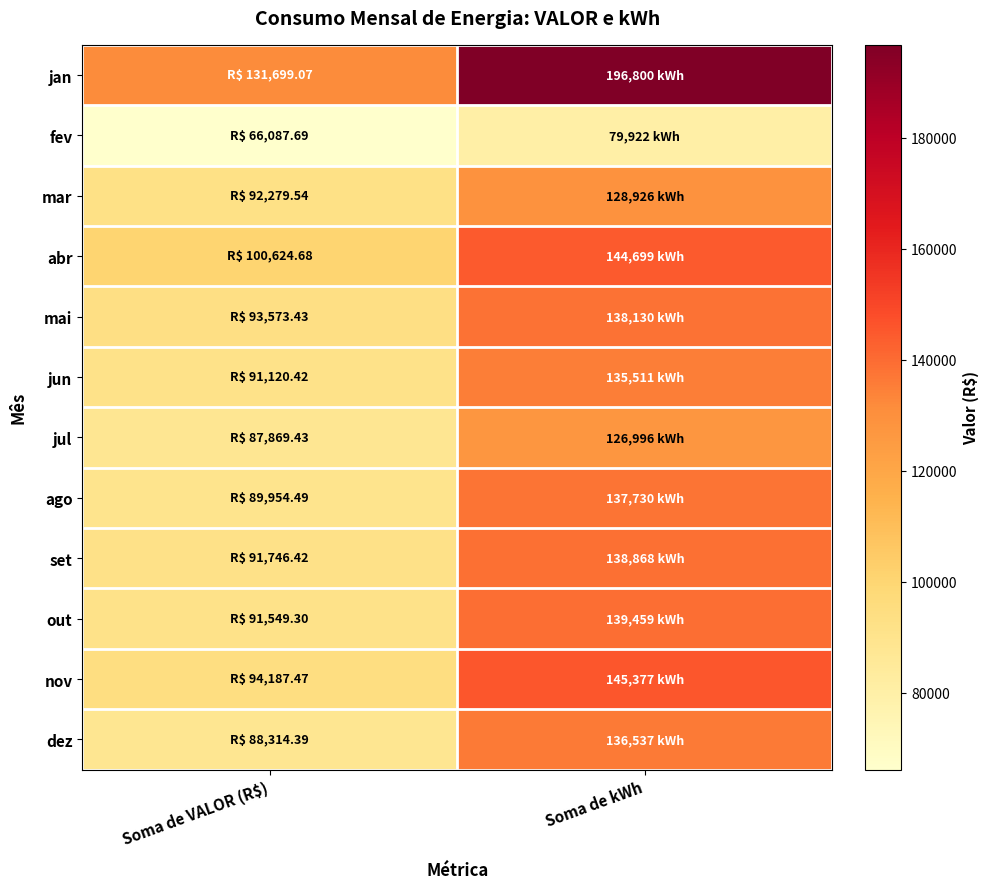

Reading left to right, list all the values displayed in this chart.

jan: Soma de VALOR (R$)=131699.1	Soma de kWh=196800.0
fev: Soma de VALOR (R$)=66087.7	Soma de kWh=79922.0
mar: Soma de VALOR (R$)=92279.5	Soma de kWh=128926.0
abr: Soma de VALOR (R$)=100624.7	Soma de kWh=144699.0
mai: Soma de VALOR (R$)=93573.4	Soma de kWh=138130.0
jun: Soma de VALOR (R$)=91120.4	Soma de kWh=135511.0
jul: Soma de VALOR (R$)=87869.4	Soma de kWh=126996.0
ago: Soma de VALOR (R$)=89954.5	Soma de kWh=137730.0
set: Soma de VALOR (R$)=91746.4	Soma de kWh=138868.0
out: Soma de VALOR (R$)=91549.3	Soma de kWh=139459.0
nov: Soma de VALOR (R$)=94187.5	Soma de kWh=145377.0
dez: Soma de VALOR (R$)=88314.4	Soma de kWh=136537.0